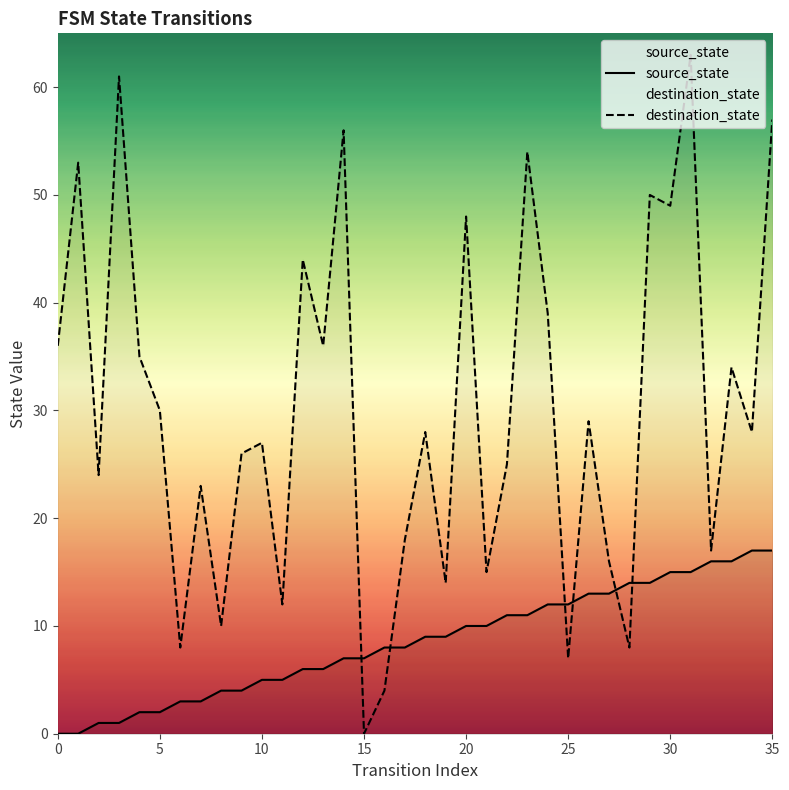

Between 14 and 22, which is larger?

22